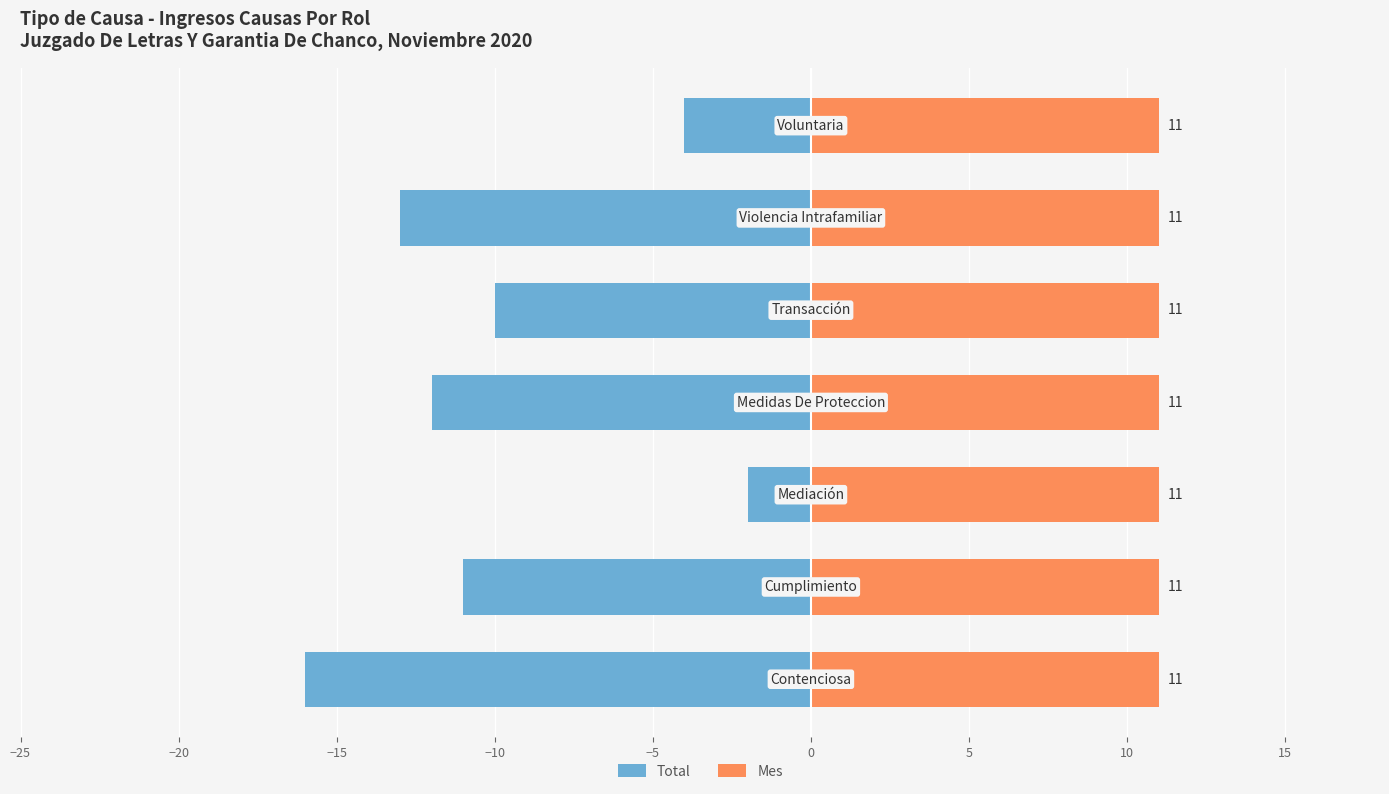

Rank the series at −15 from highest to lowest value.

Mes, Total